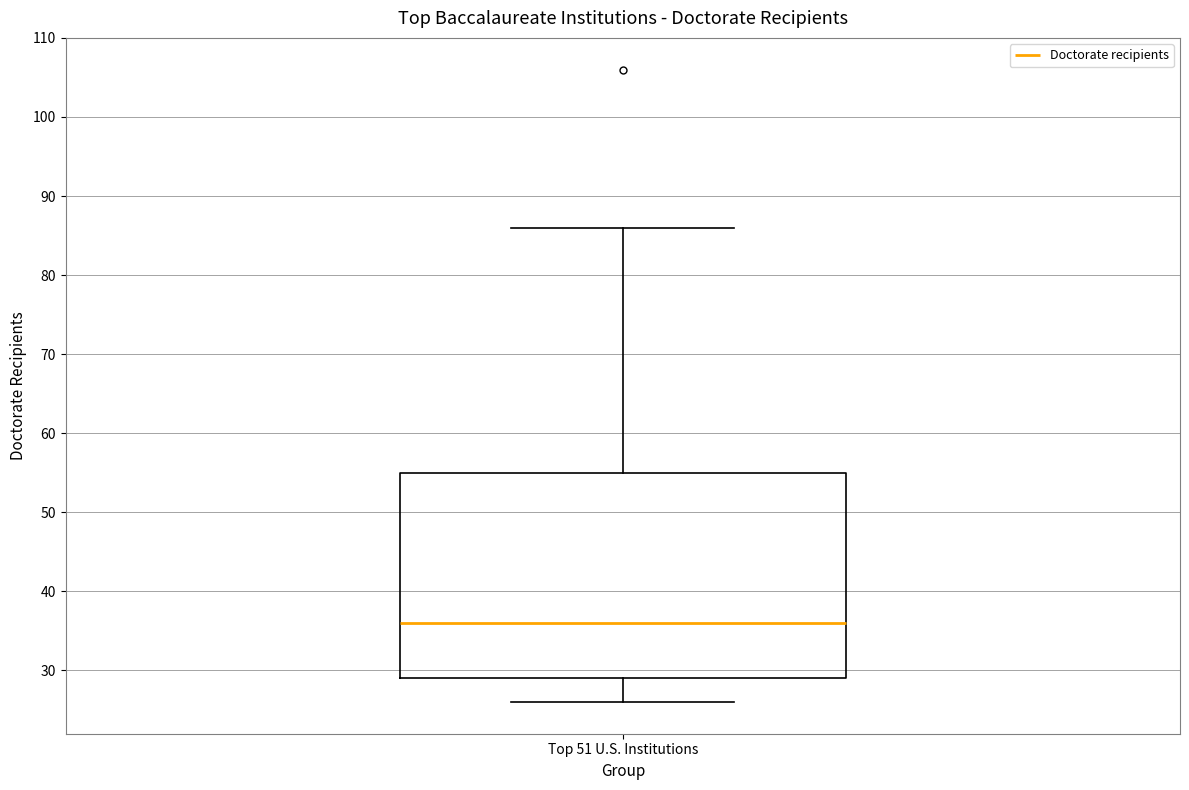

Transcribe this box plot: give where the median line is, the range the box spans, and where the two whiskers end, as read against the y-axis. The values are not printed on the chart, so give them approximately, as read against the axis.

median 36, box 29 to 55, whiskers 26 to 86